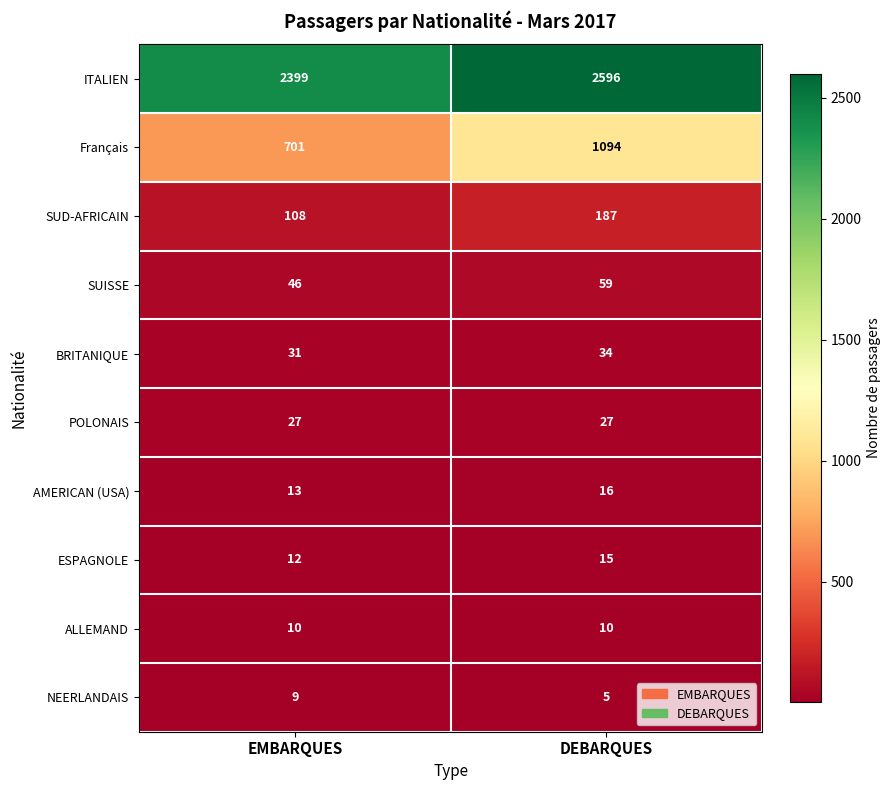

Which series has the widest spread of values?

Français